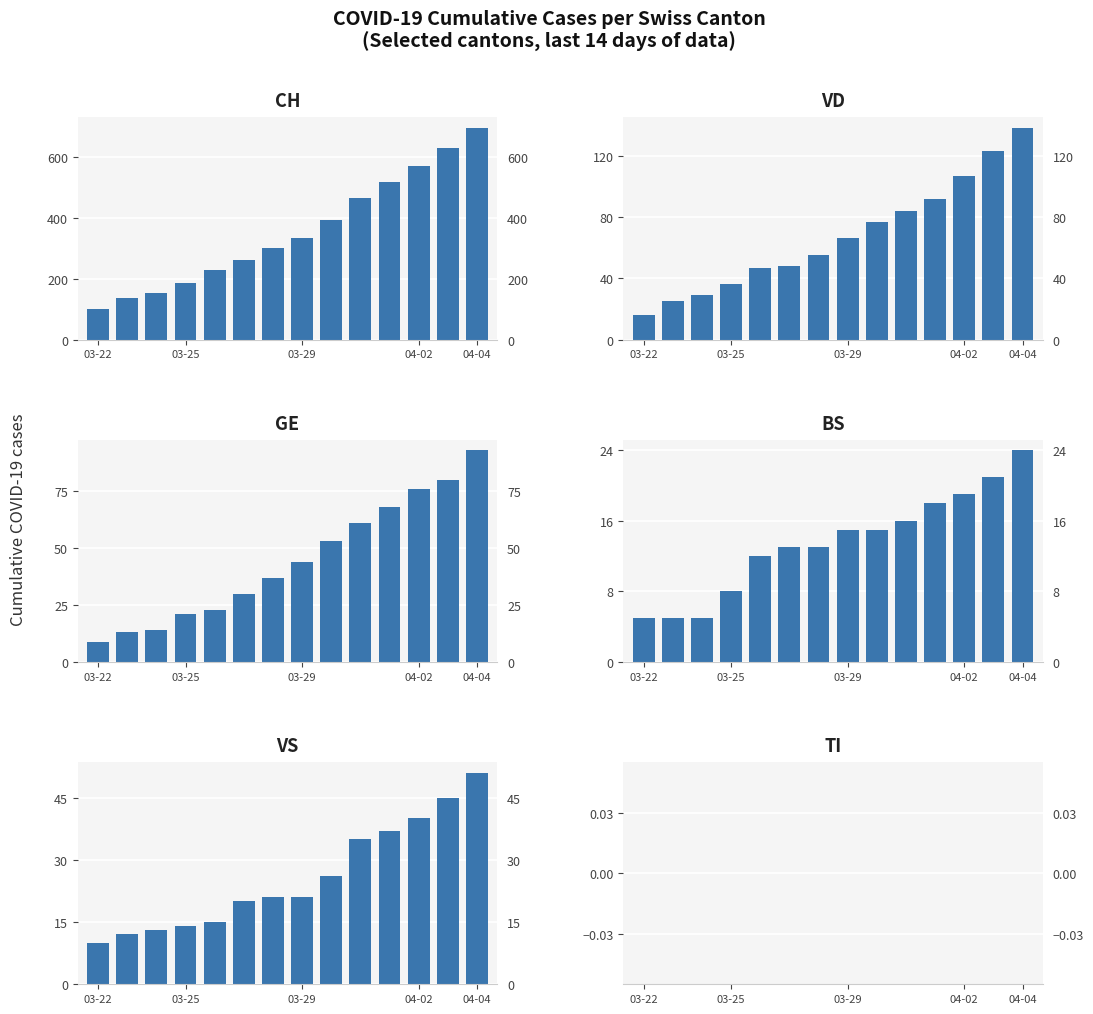

Where is VD nearest to the value 77?

8